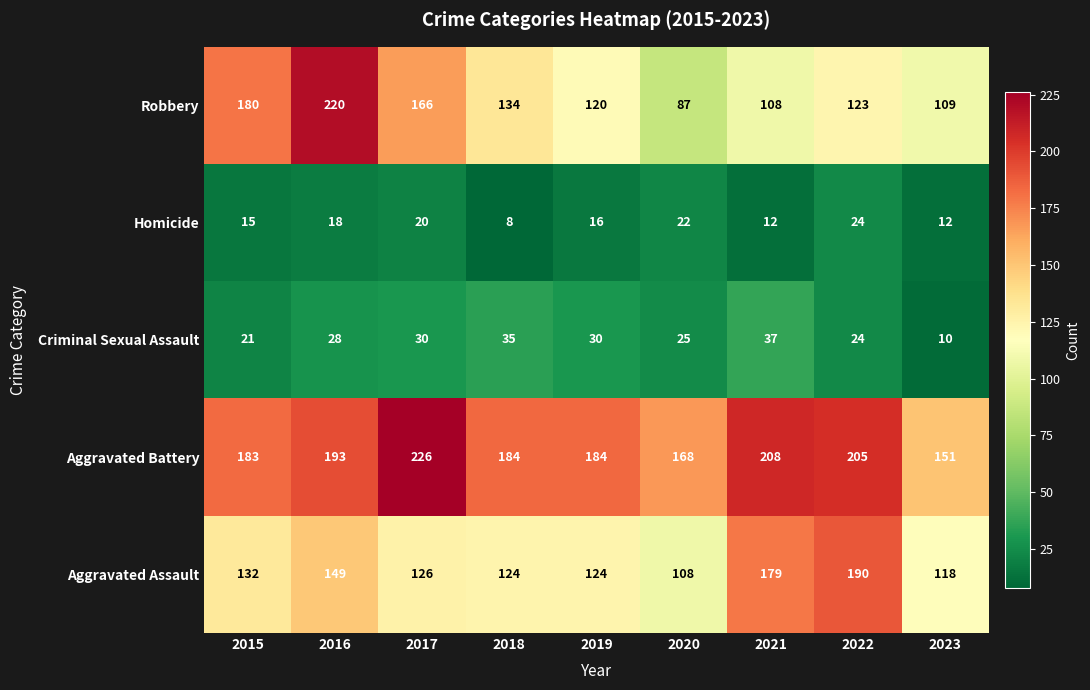

What is the difference between the maximum and minimum values in the Aggravated Battery series?

75